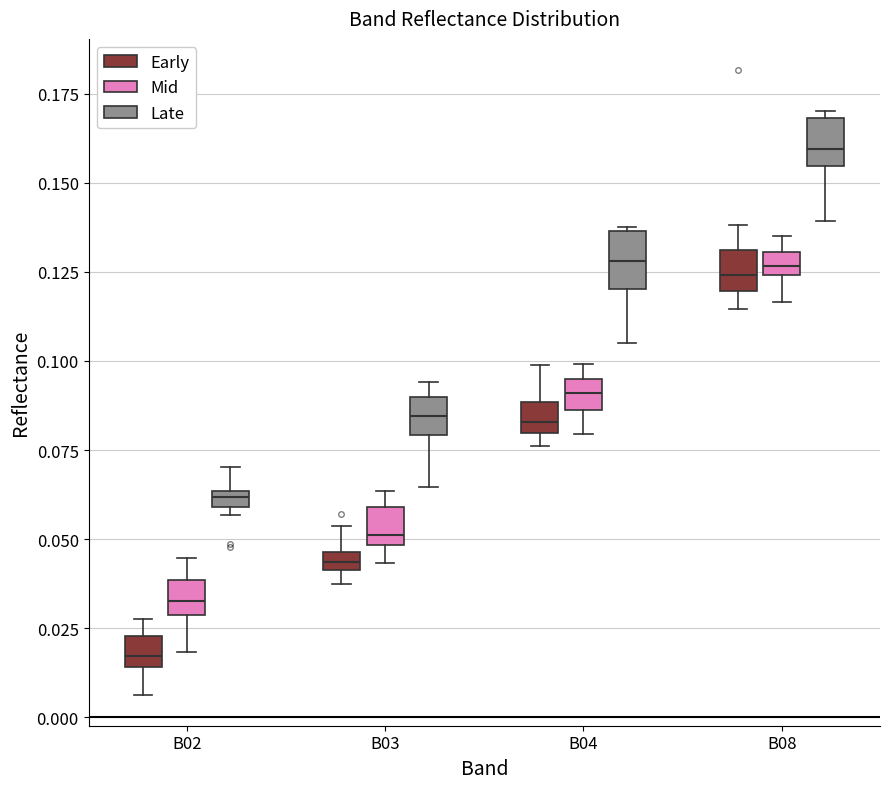

Where is the lower edge of the box for B03 (Early) on the y-axis? The values are not printed on the chart, so give them approximately, as read against the axis.

0.040